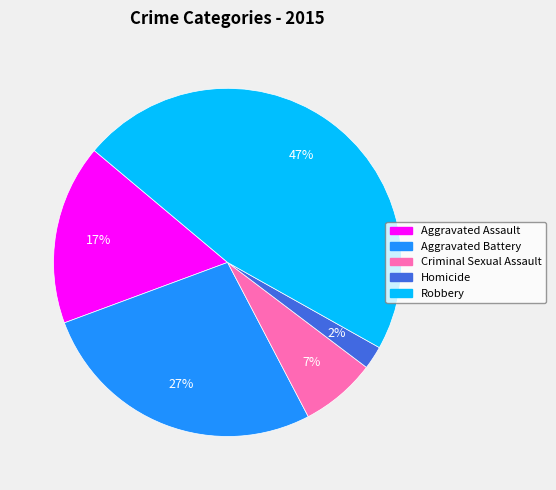

To the nearest percent, what is the difference between the largest and smallest slice percentages?

45%